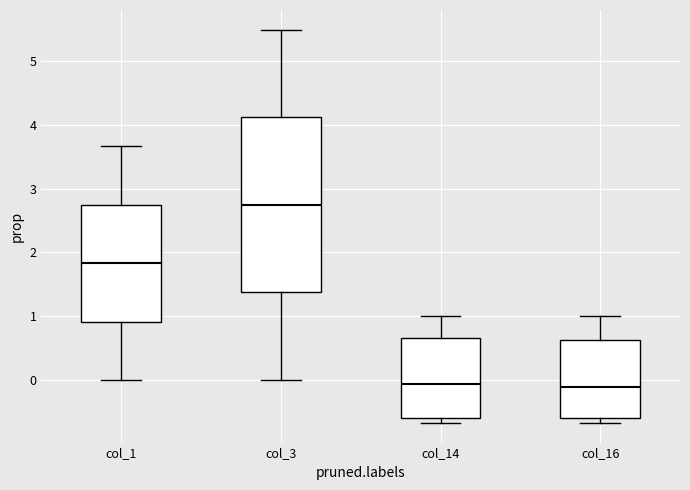

Reading left to right, transcribe this box plot: for each box, give where its median line is, the range the box spans, and where its two whiskers end, as read against the y-axis. The values are not printed on the chart, so give them approximately, as read against the axis.

col_1: median 1.8, box 0.9 to 2.7, whiskers 0.0 to 3.7
col_3: median 2.7, box 1.4 to 4.1, whiskers 0.0 to 5.5
col_14: median -0.1, box -0.6 to 0.7, whiskers -0.7 to 1.0
col_16: median -0.1, box -0.6 to 0.6, whiskers -0.7 to 1.0